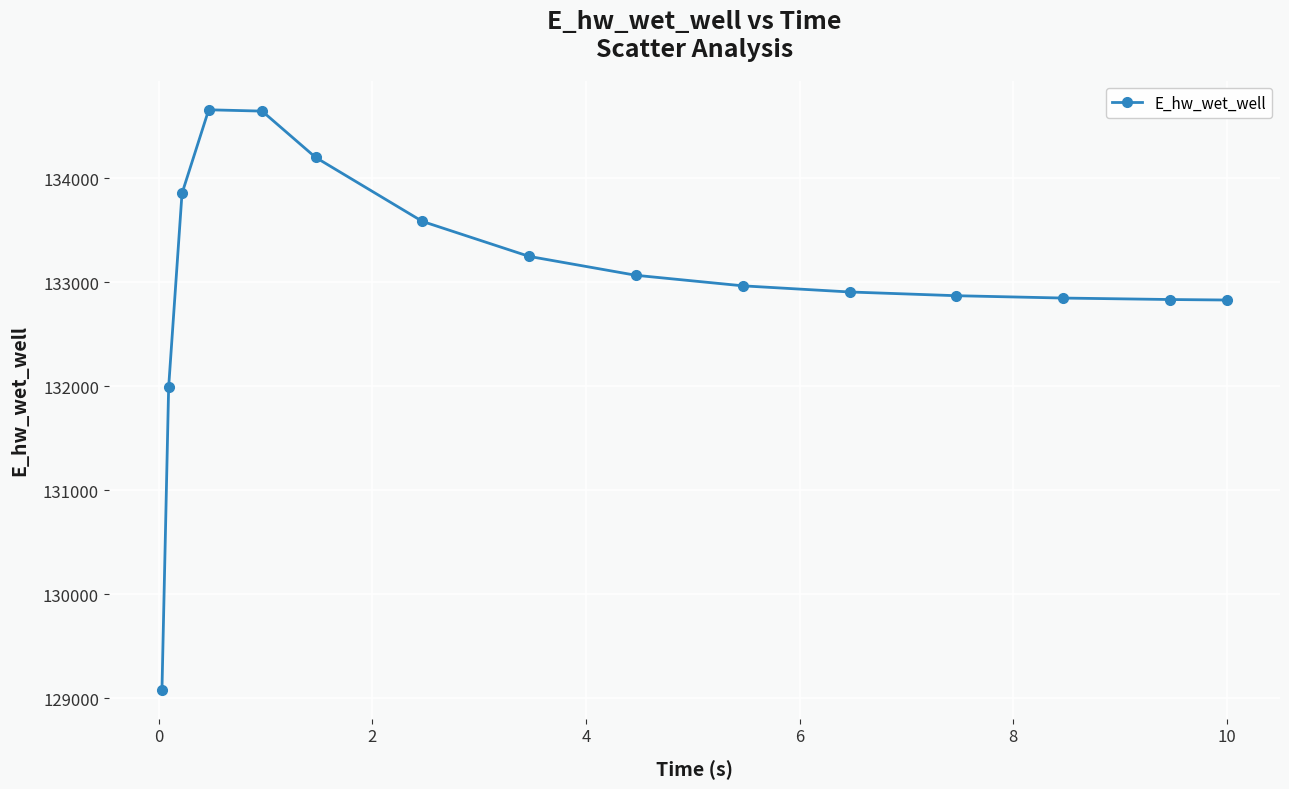

What is the value of the 5th point from the left?

134646.8